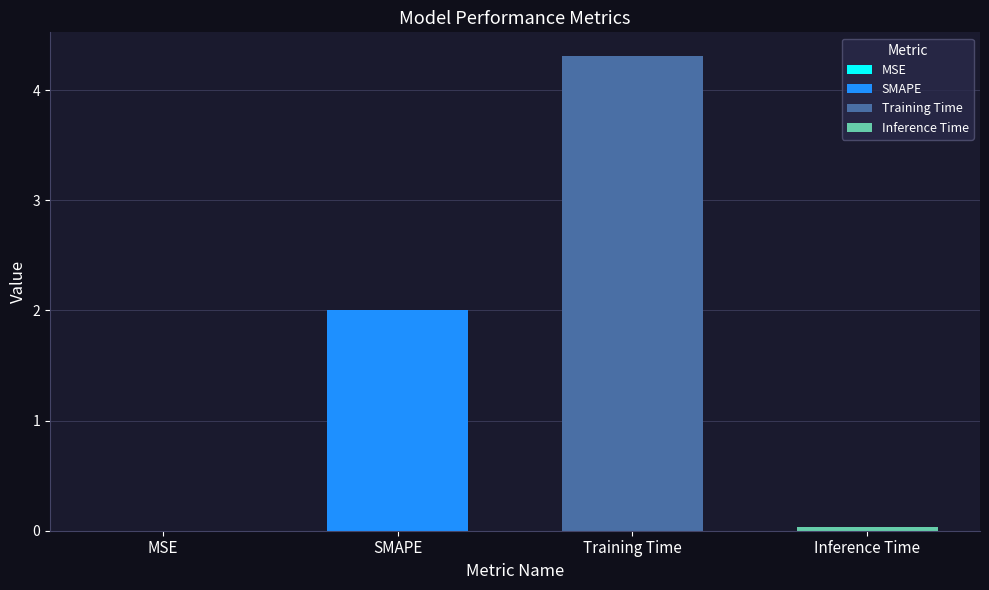

Rank the categories by value from highest to lowest.

Training Time, SMAPE, Inference Time, MSE